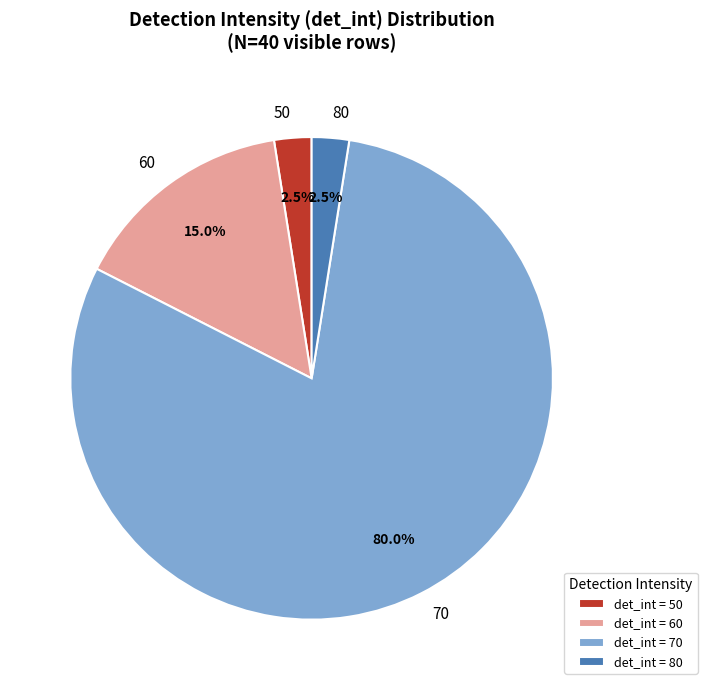

Combined, what portion of the pie is 60 and 70?

95.0%